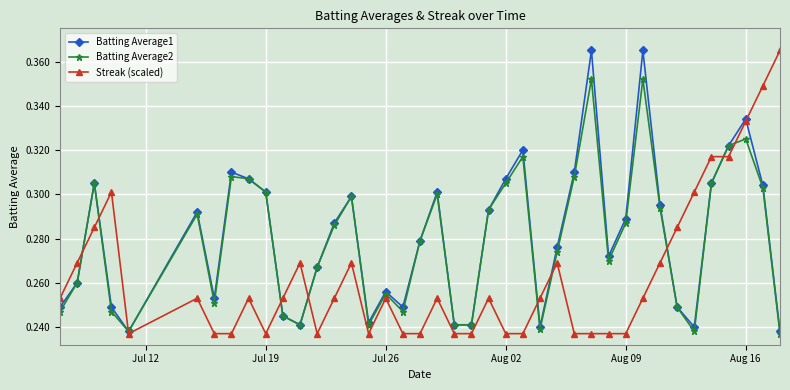

How many Batting Average2 values are between 0 and 1?

40